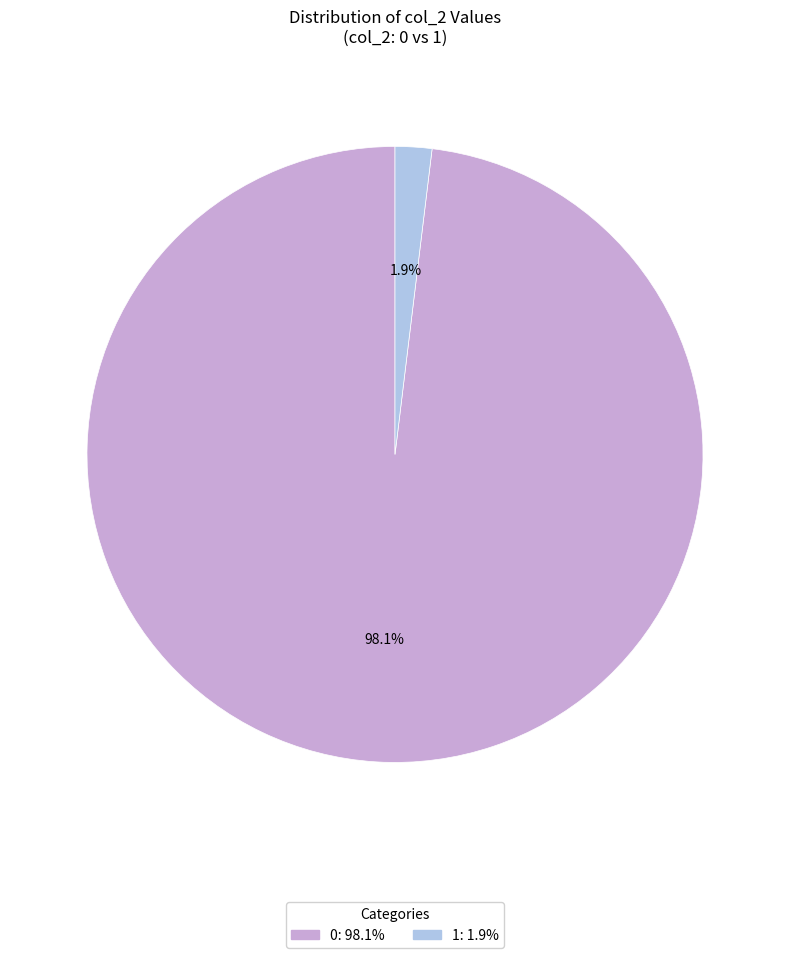

Rank the categories by value from lowest to highest.

1, 0